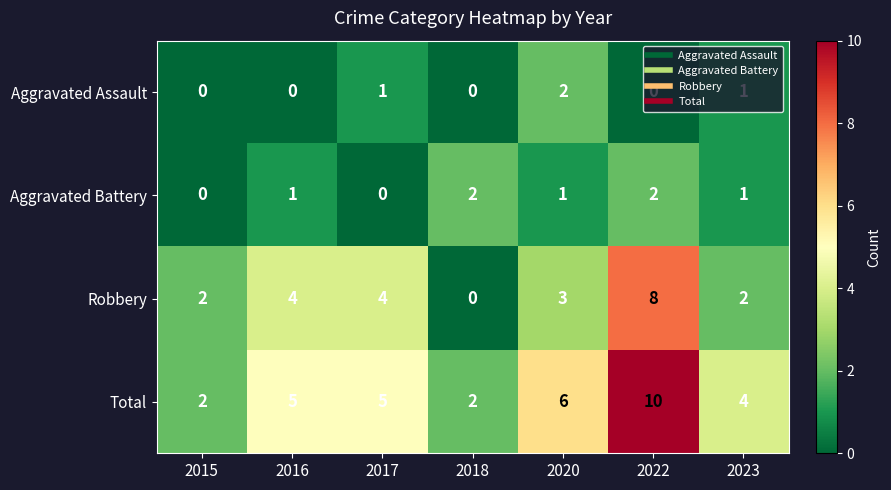

Count the Total values in the range 2 to 6.

6